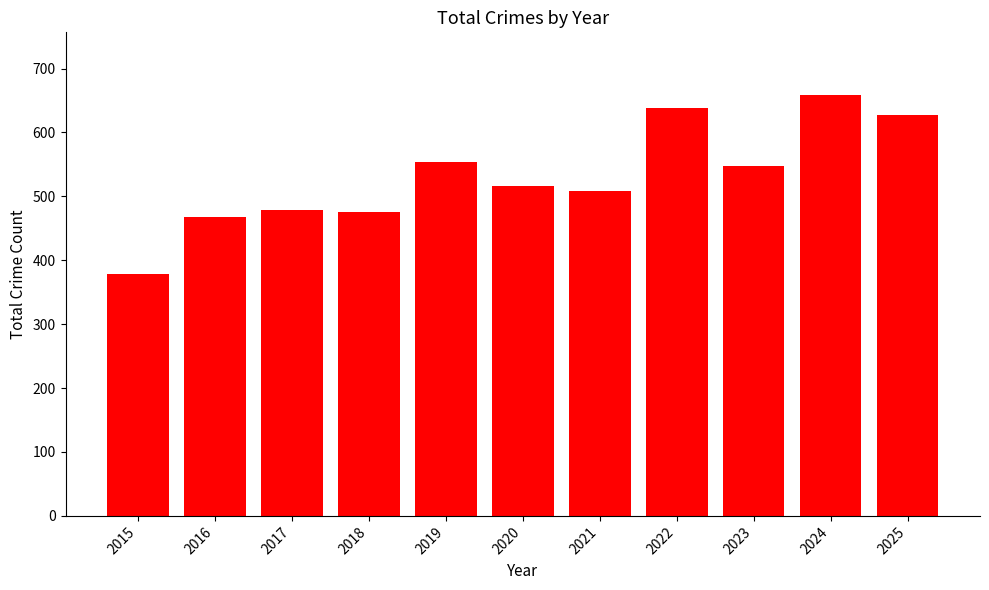

How many bars are there in total?

11